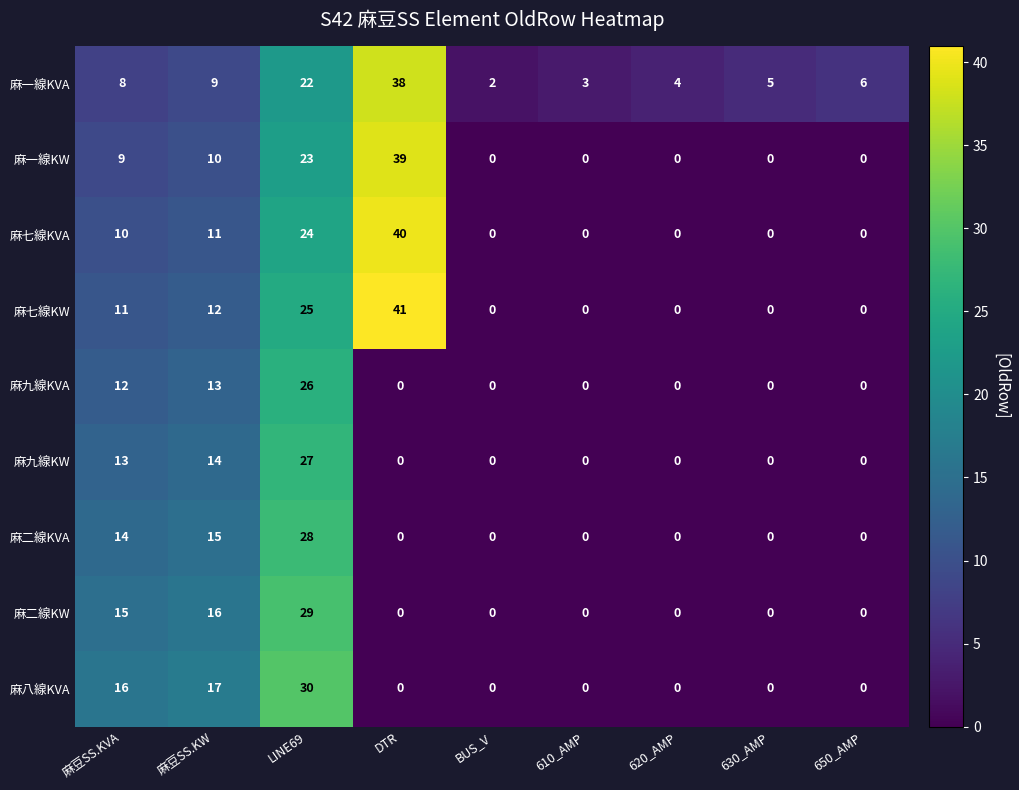

What is the maximum value shown in the chart?

41